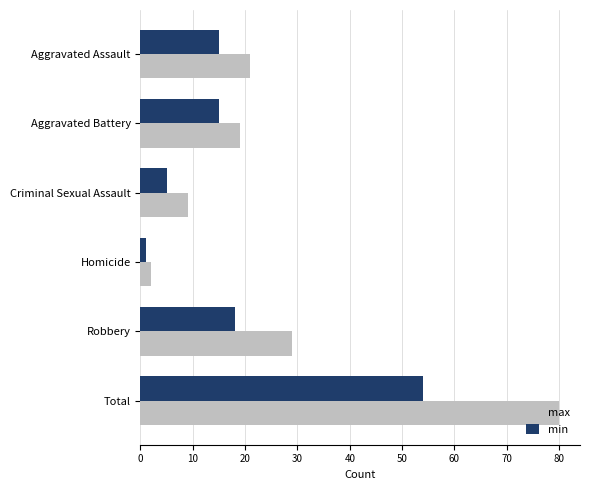

List the series in order of their overall mean, highest first.

max, min